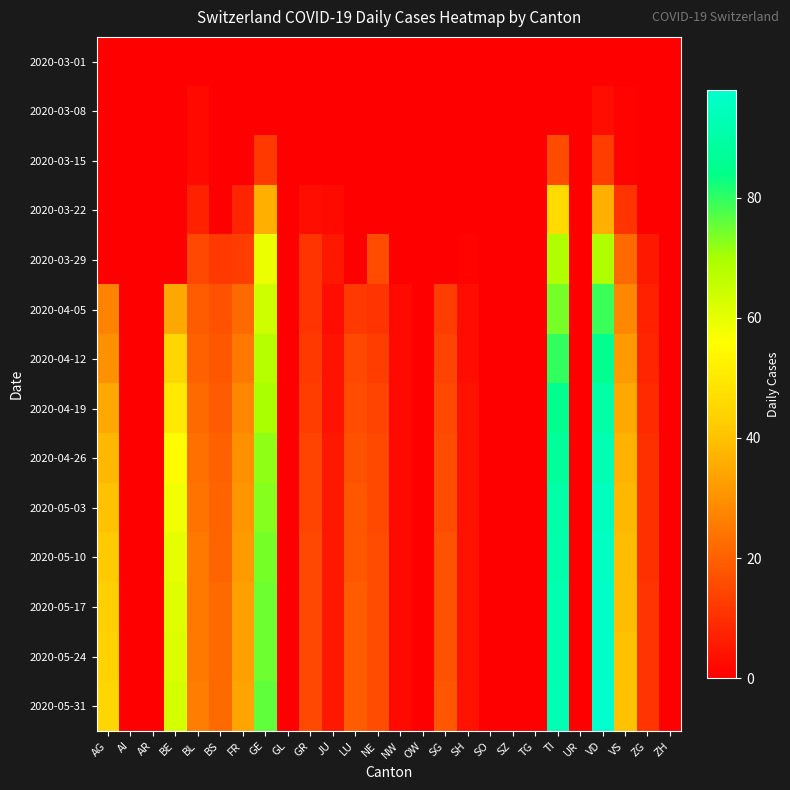

What is the spread (max minus min) of values at JU?

5